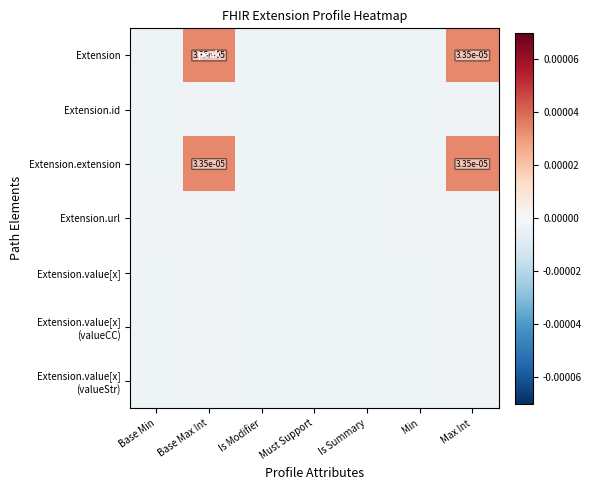

Which series has the largest range (max minus min)?

Extension